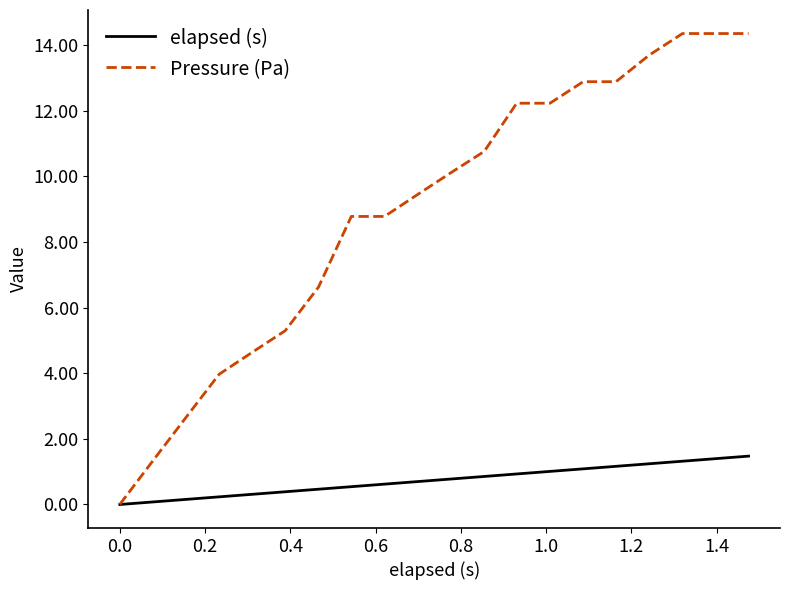

At how many categories does at least one series exceed 6?

14